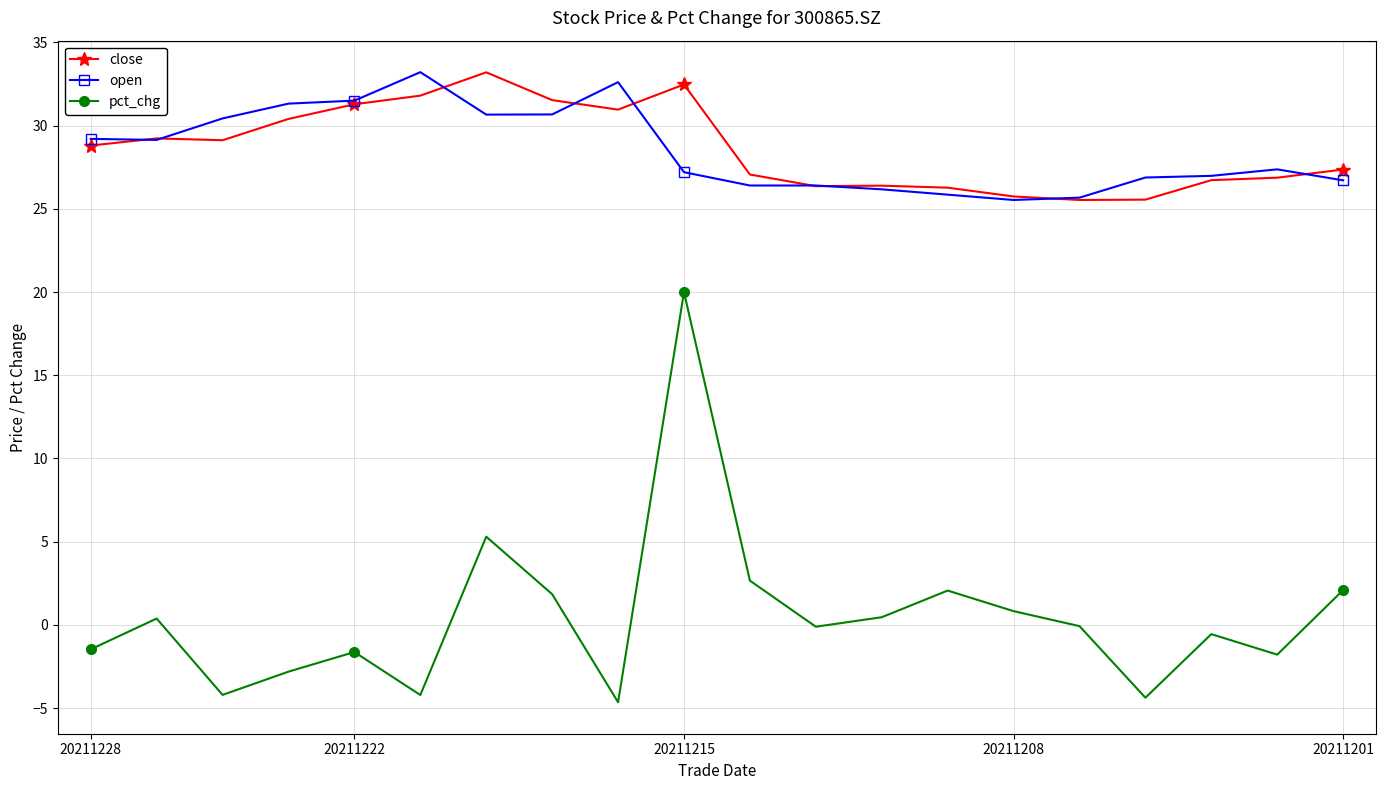

What is the value of the pct_chg point at the 5th from the left?

-1.6